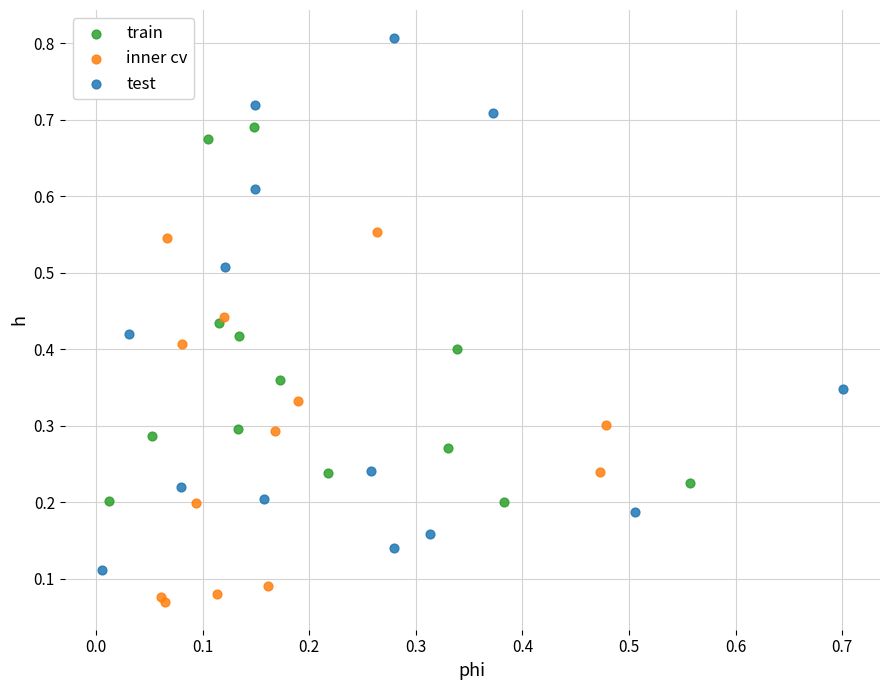

Which series has the largest Y range (max minus min)?

test